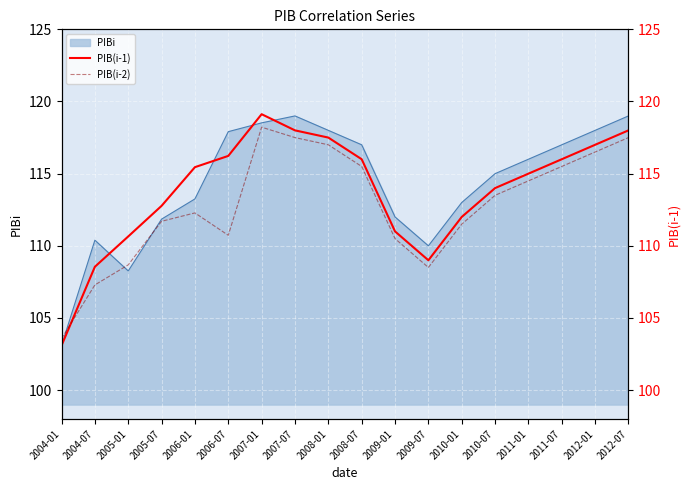

The value of PIB(i-1) at 2004-07 is 60.5. True or false?

False